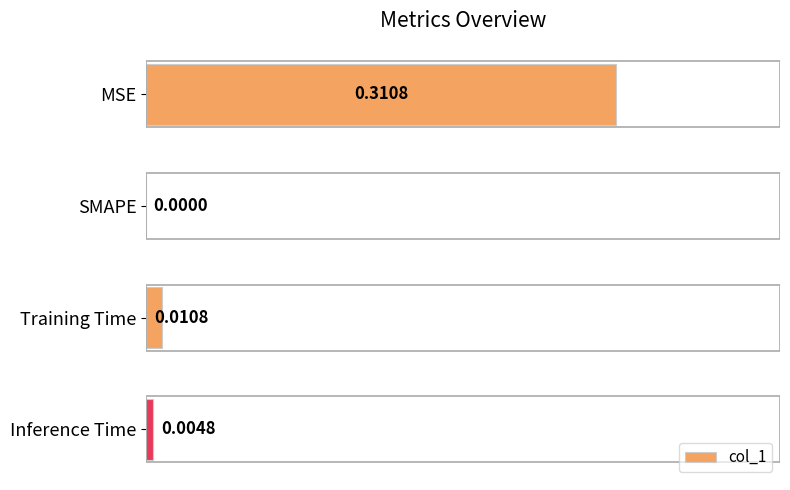

Which category has the highest value across all series?

MSE